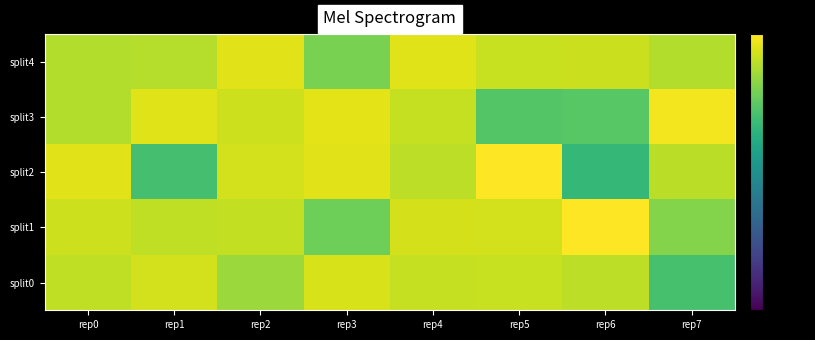

What is the minimum value shown in the chart?

-26.8